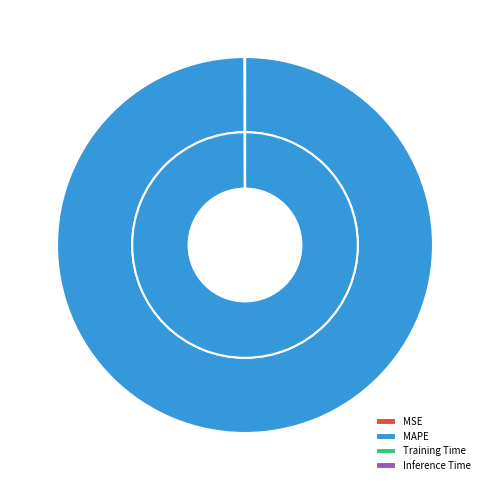

Which slice represents more than half of the pie?

MAPE